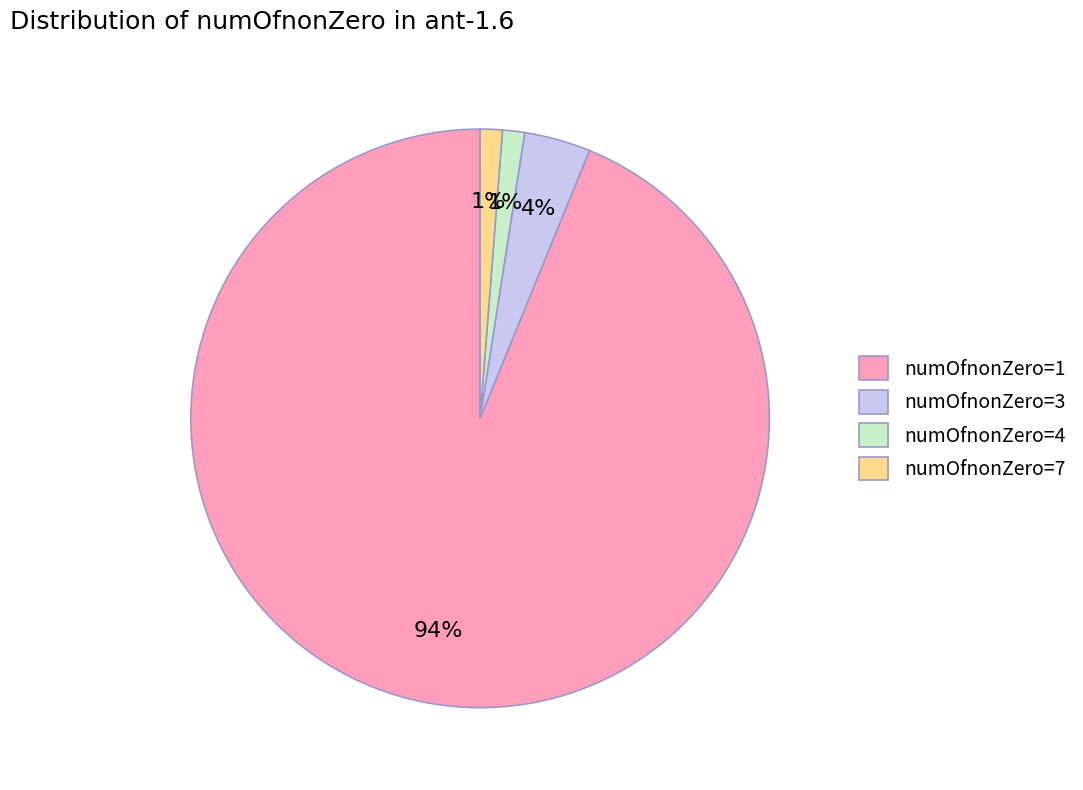

What is the largest slice in the pie chart?

numOfnonZero=1